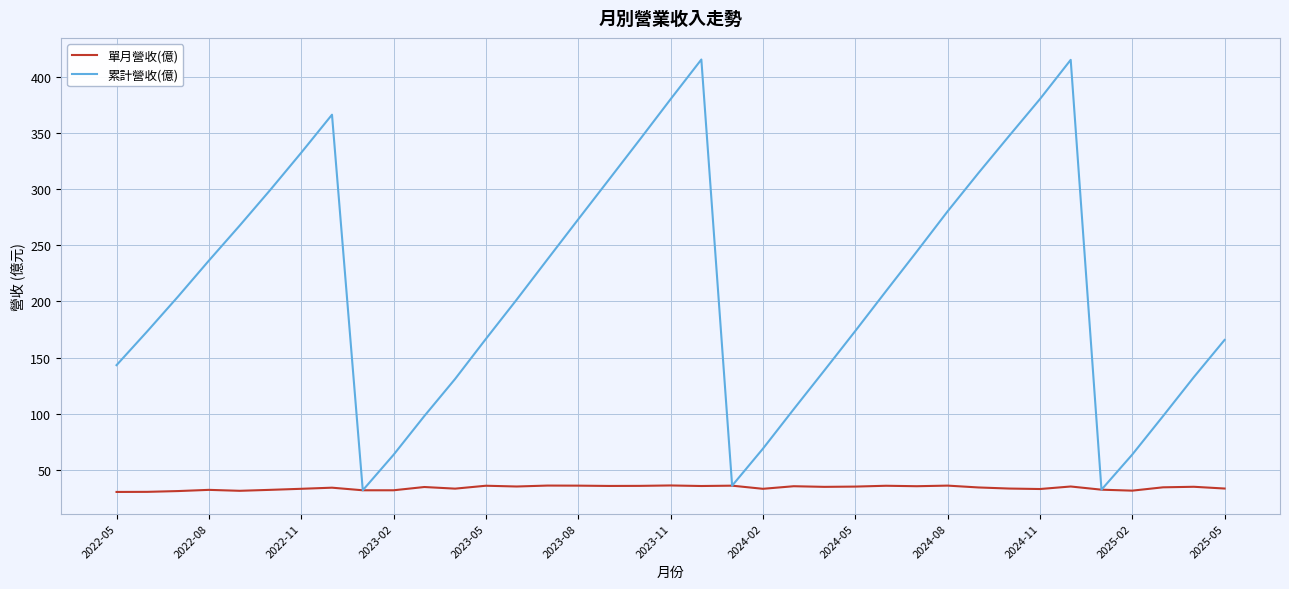

Which series has the widest spread of values?

累計營收(億)